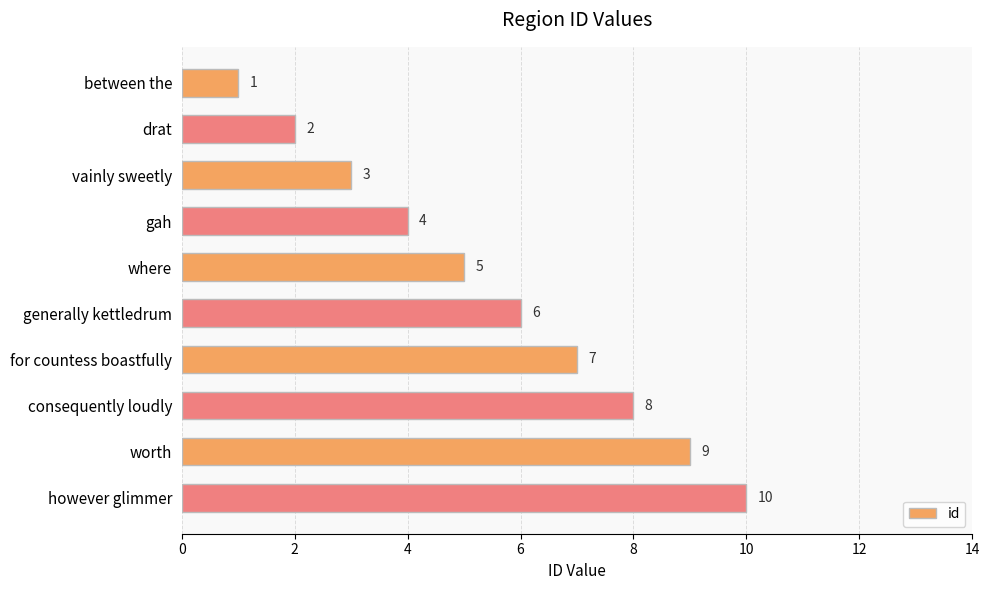

What is the change in value from between the to vainly sweetly?

+2